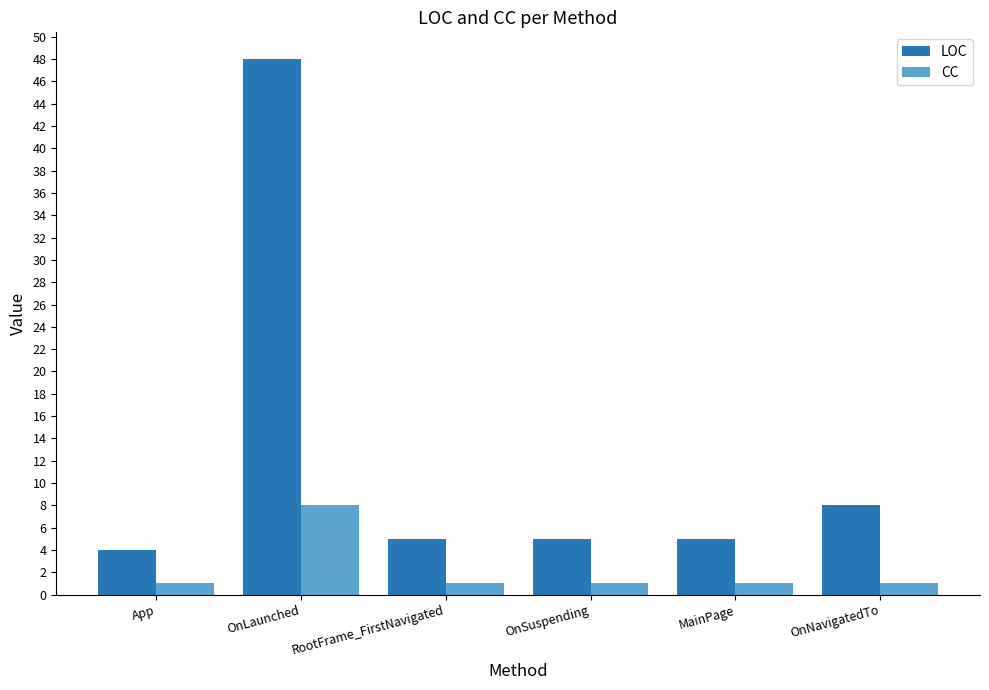

At OnLaunched, list the series in order from largest to smallest.

LOC, CC